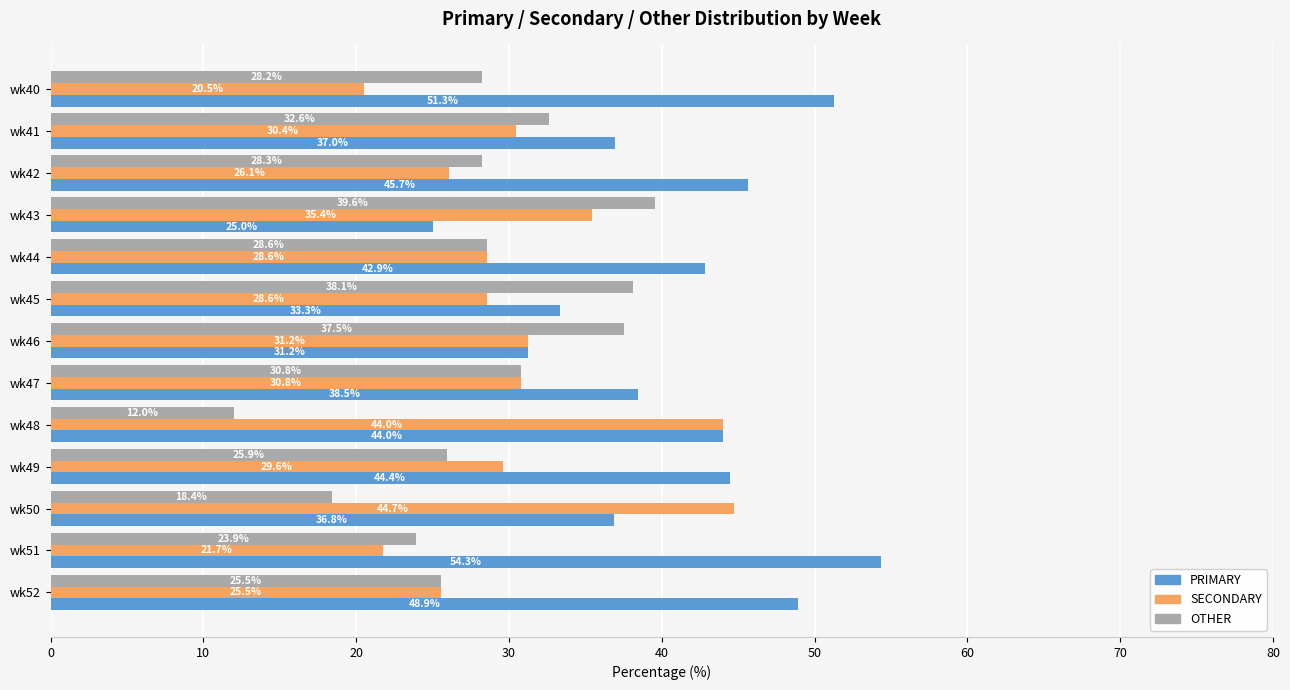

Which series has the largest range (max minus min)?

PRIMARY